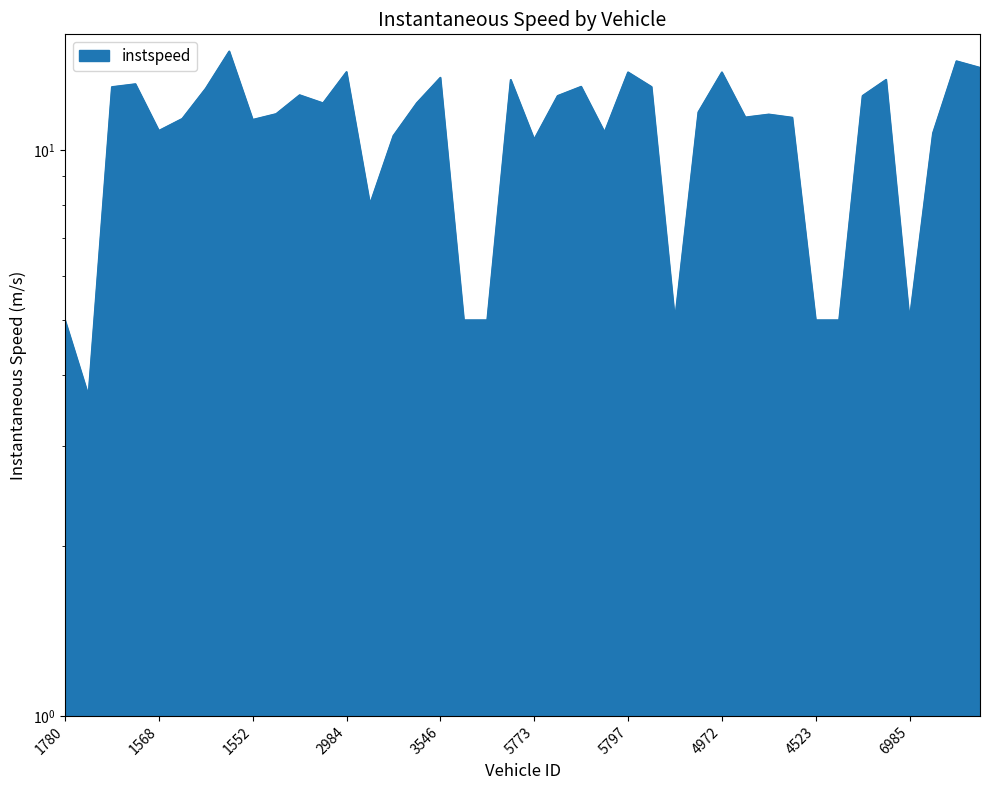

The value at 5549 is 8.6. True or false?

False